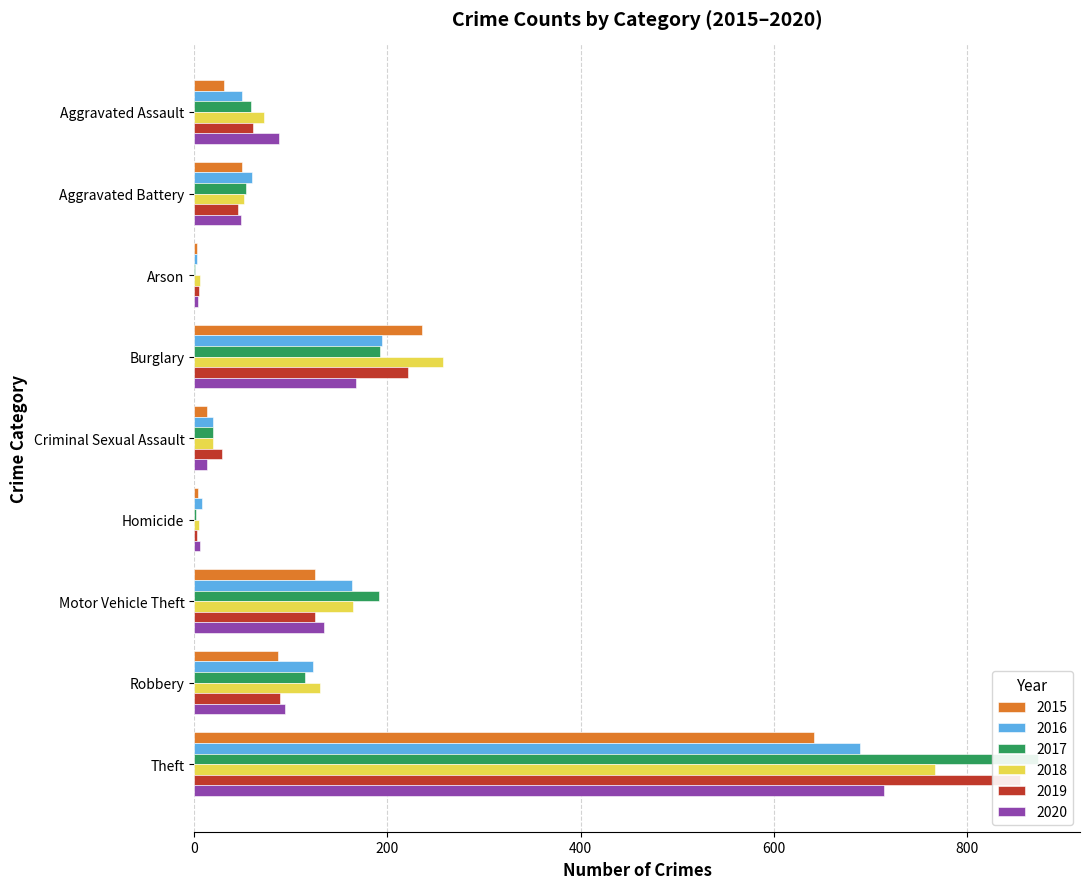

What is the value of the 2019 bar at the 3rd from the left?

5